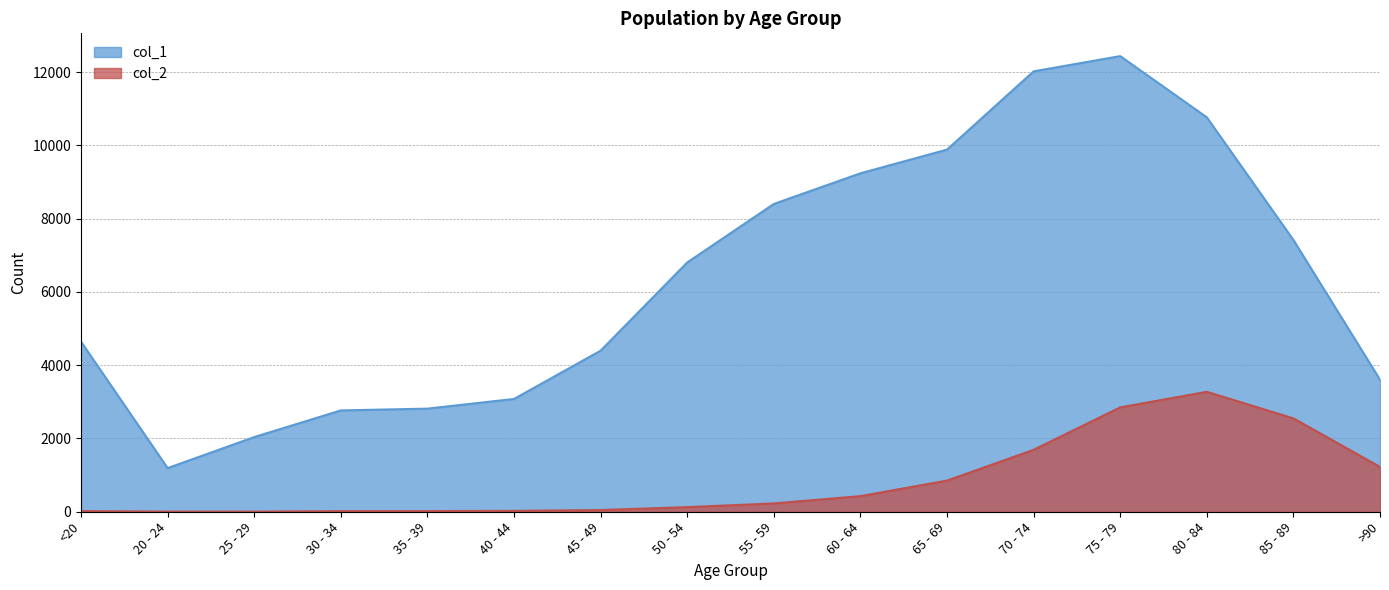

What is the label of the 5th point from the right?

70 - 74